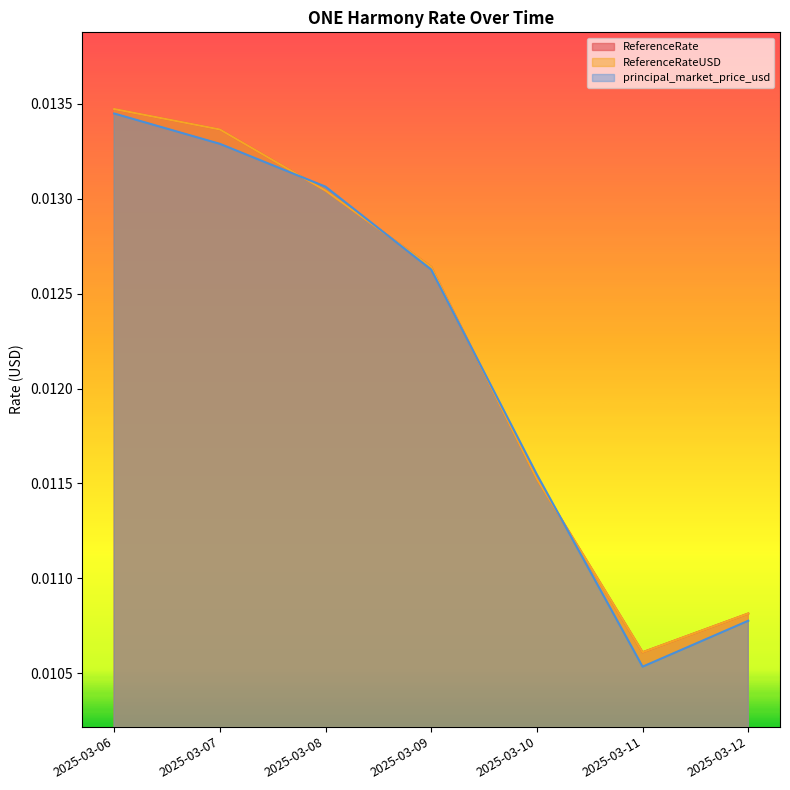

After their last crossing, which series has the higher values: ReferenceRate or principal_market_price_usd?

ReferenceRate